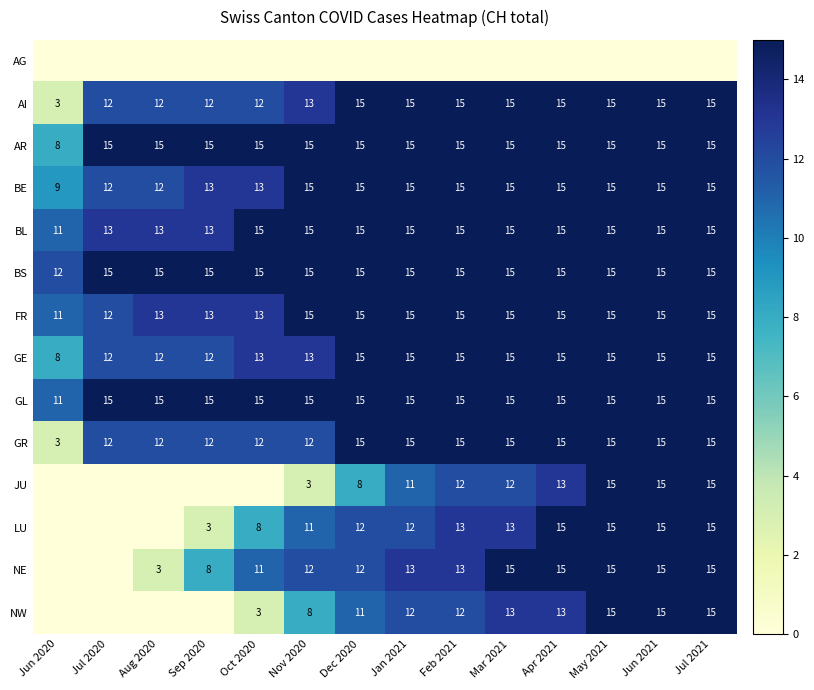

Is the value of GR at Aug 2020 greater than the value of BE at Apr 2021?

No